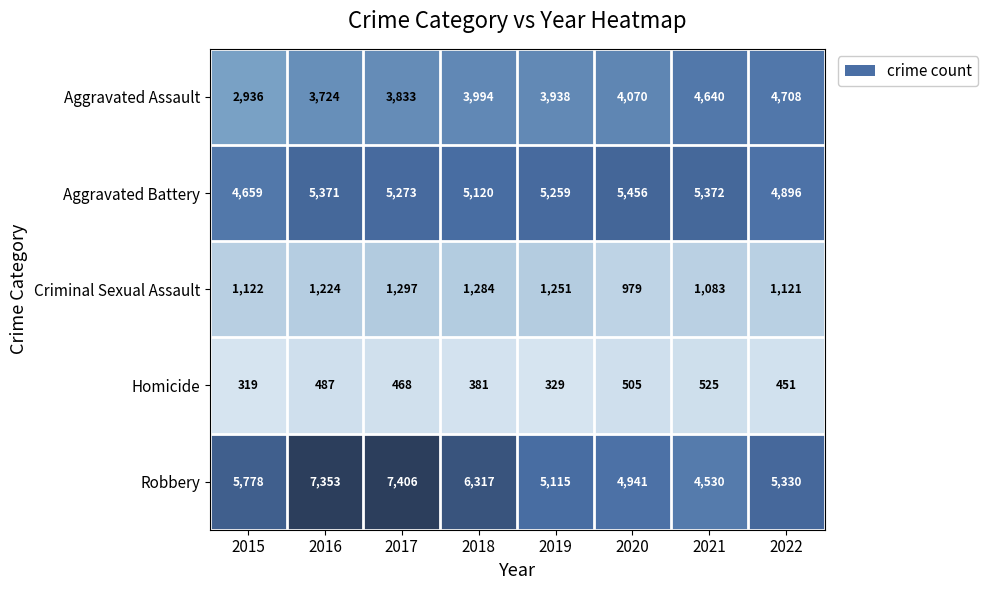

What is the average value of the Aggravated Battery series?

5176